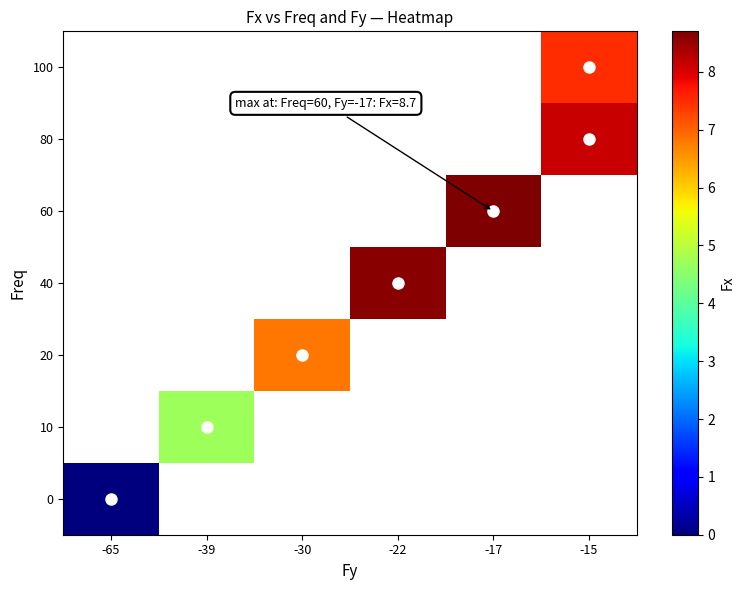

Between -39 and -22, which is larger?

-22